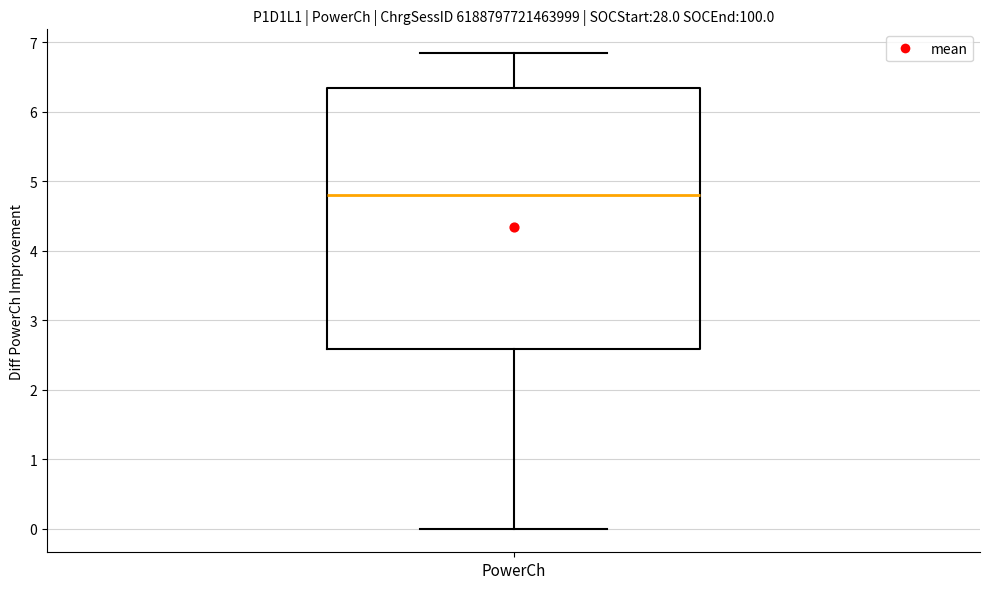

Transcribe this box plot: give where the median line is, the range the box spans, and where the two whiskers end, as read against the y-axis. The values are not printed on the chart, so give them approximately, as read against the axis.

median 4.8, box 2.6 to 6.3, whiskers 0.0 to 6.8